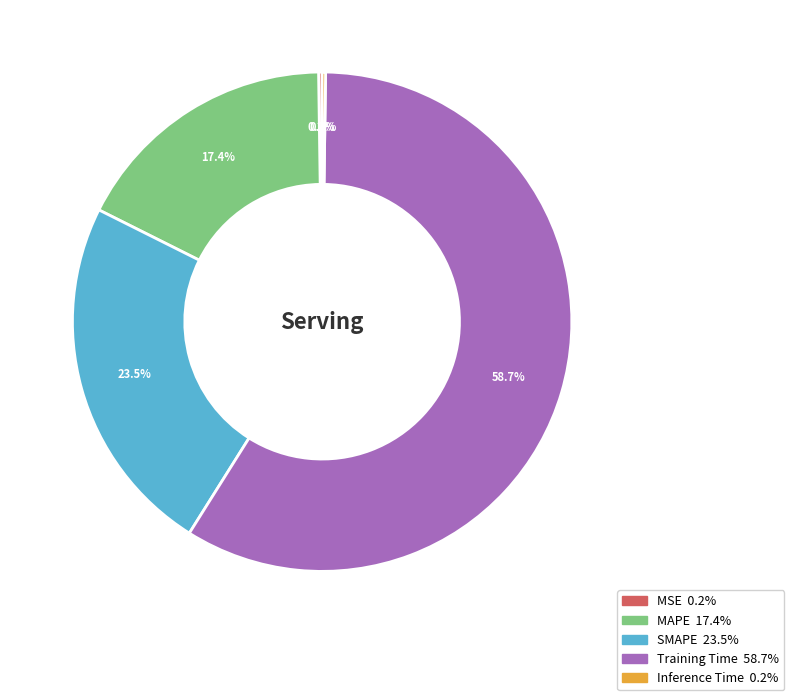

What portion of the pie excludes SMAPE?

76.5%